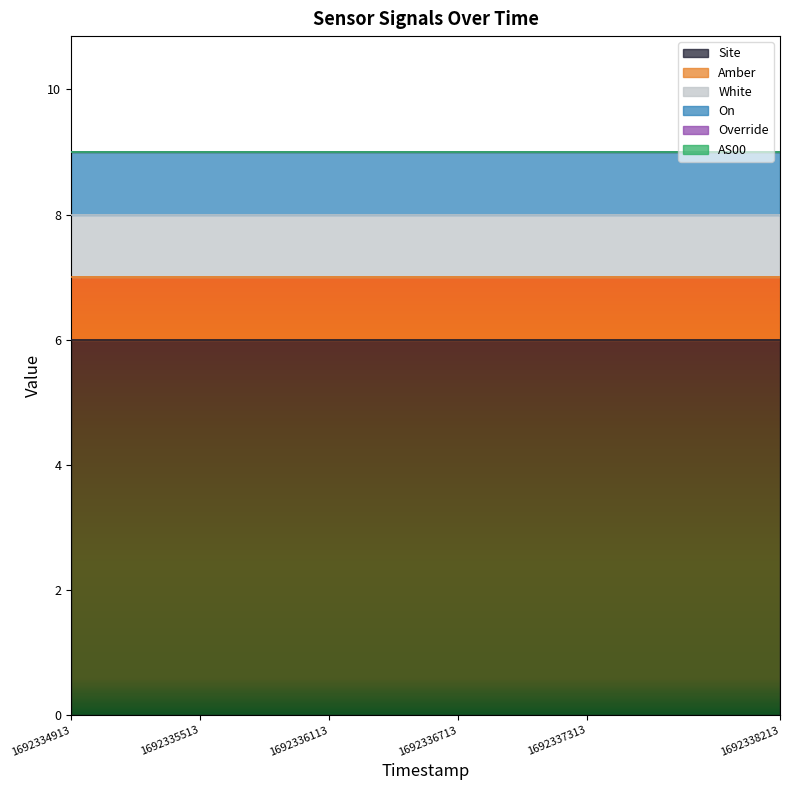

Rank the categories by Site value from highest to lowest.

1692334913, 1692335213, 1692335513, 1692335813, 1692336113, 1692336413, 1692336713, 1692337013, 1692337313, 1692337613, 1692337913, 1692338213